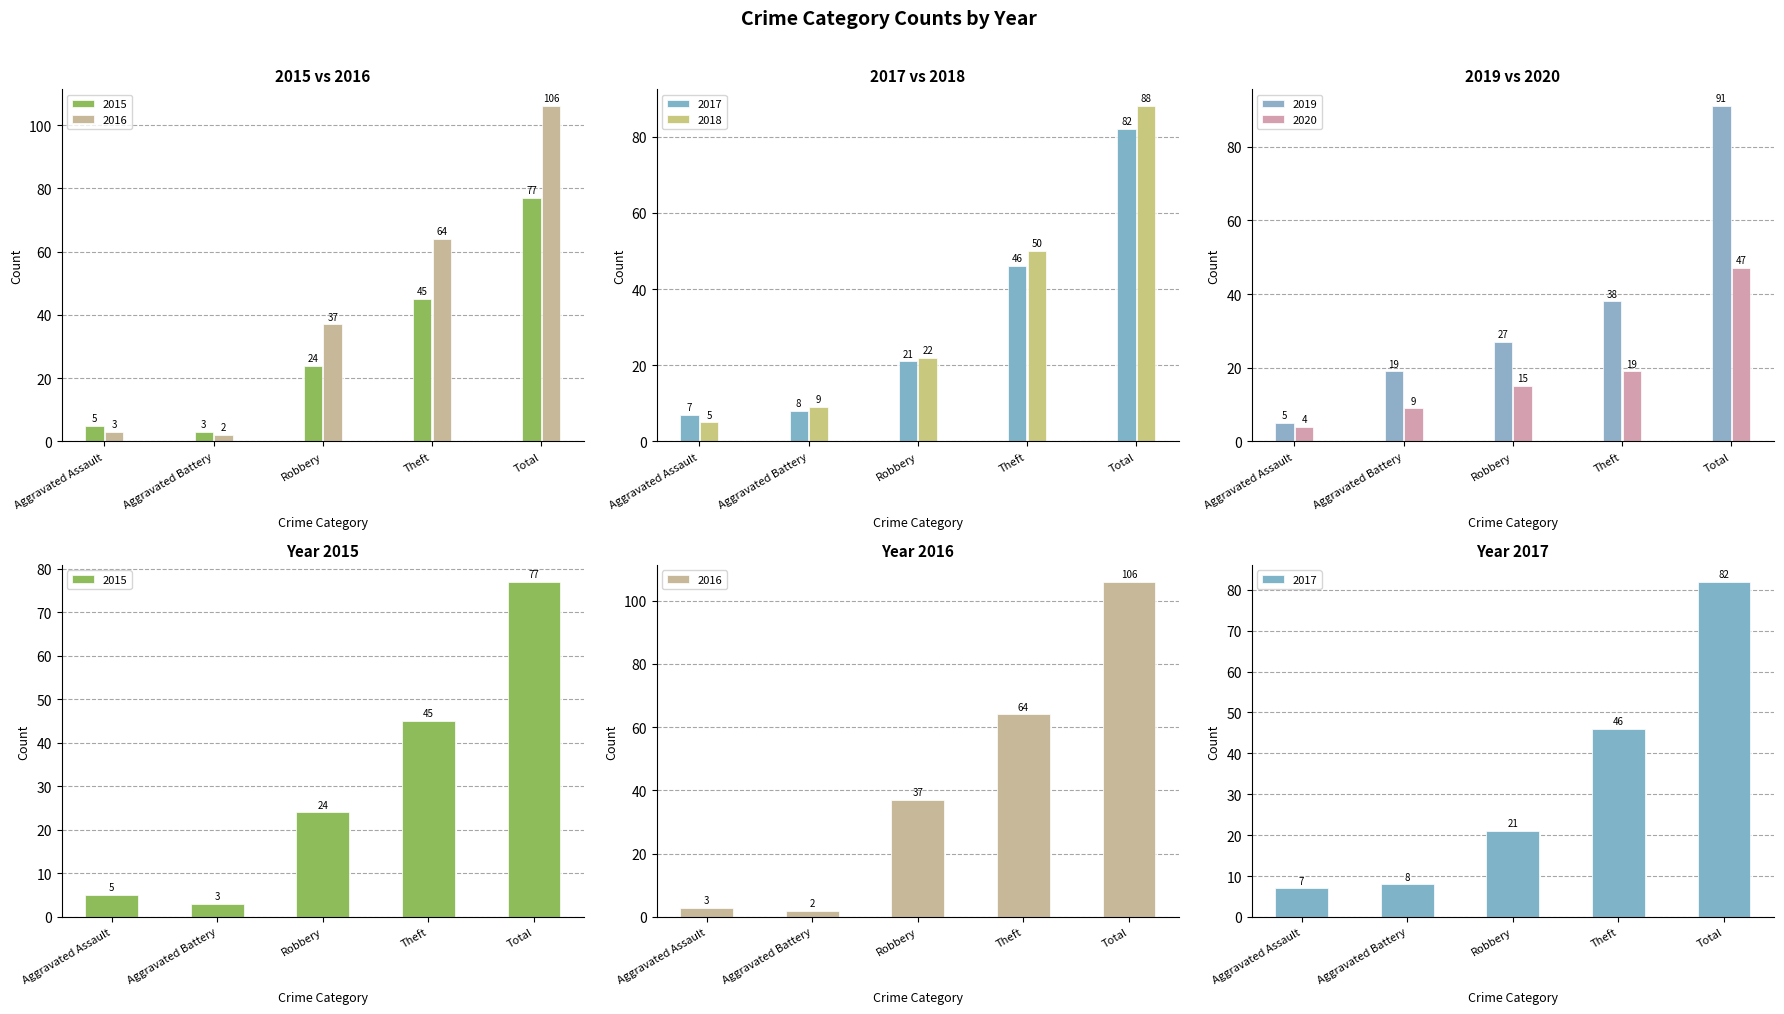

List the series in order of their peak value, highest first.

2016, 2019, 2018, 2017, 2015, 2020